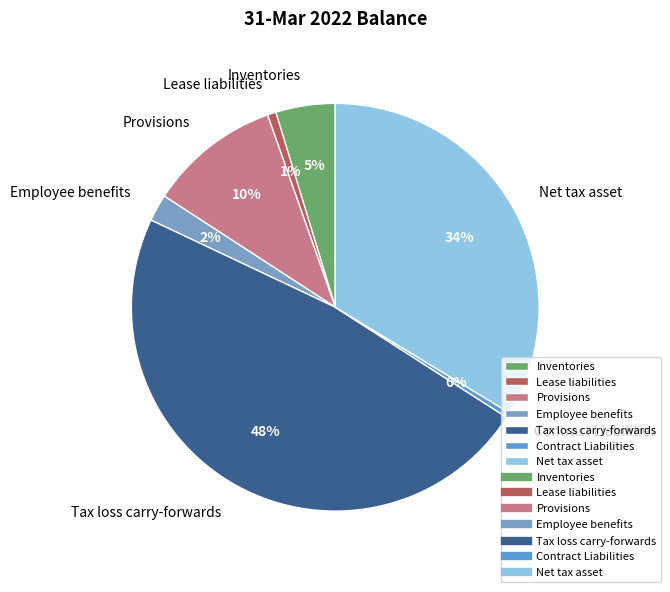

To the nearest percent, what is the difference between the Lease liabilities and Inventories slice percentages?

4%